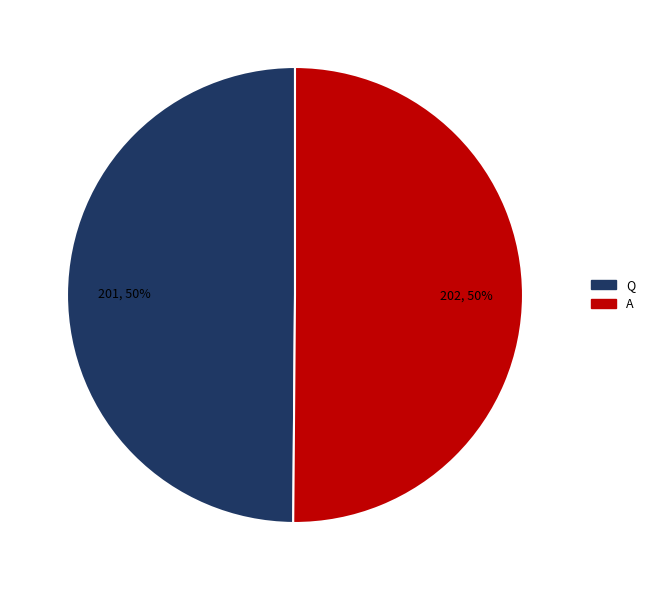

True or false: Q accounts for 50% of the total.

True